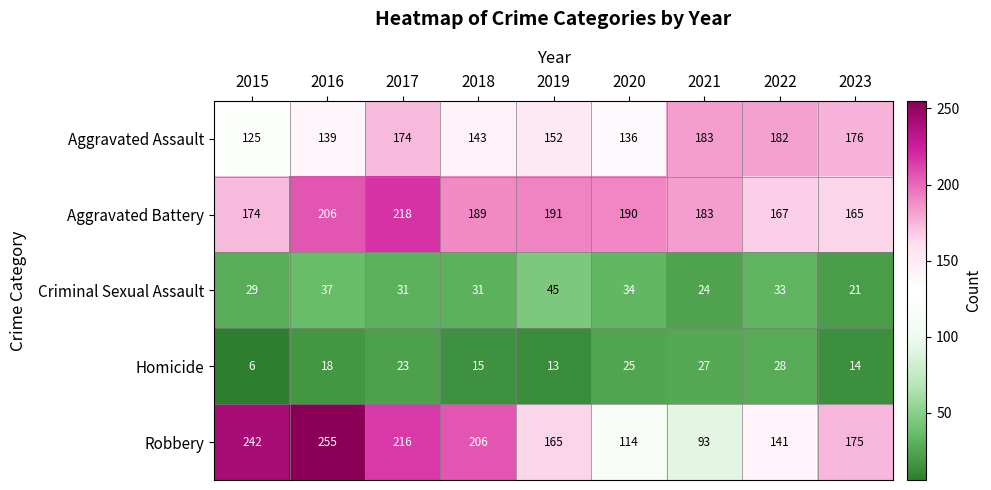

Which series has the largest range (max minus min)?

Robbery